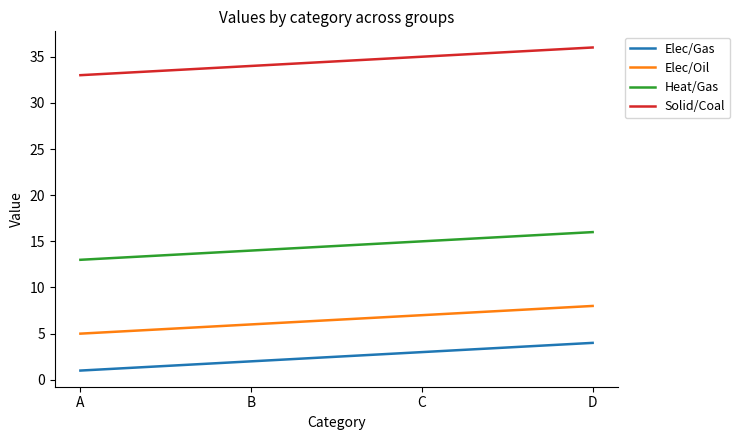

True or false: Heat/Gas and Solid/Coal cross at least once.

False